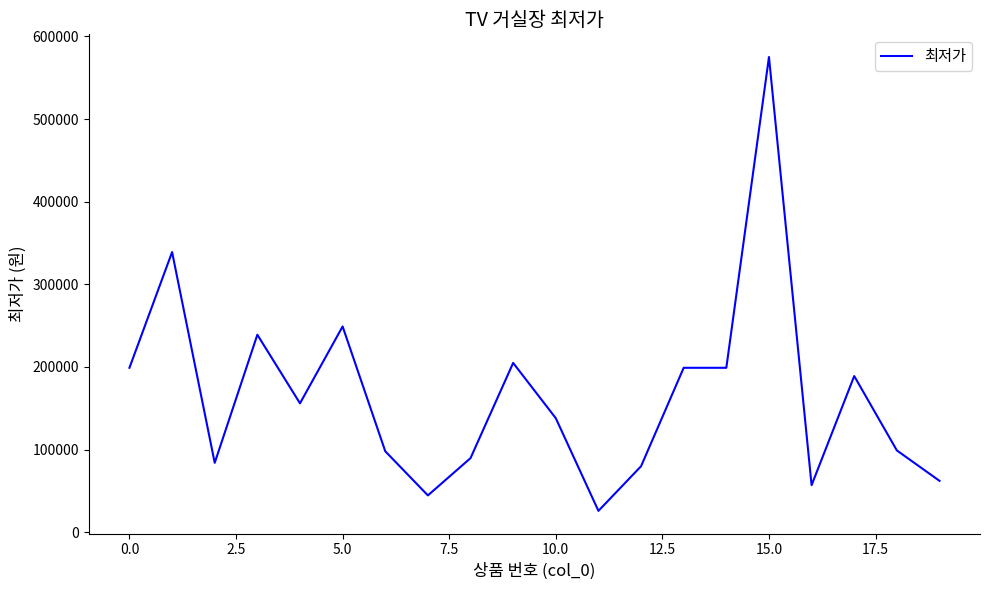

What is the average value?

166361